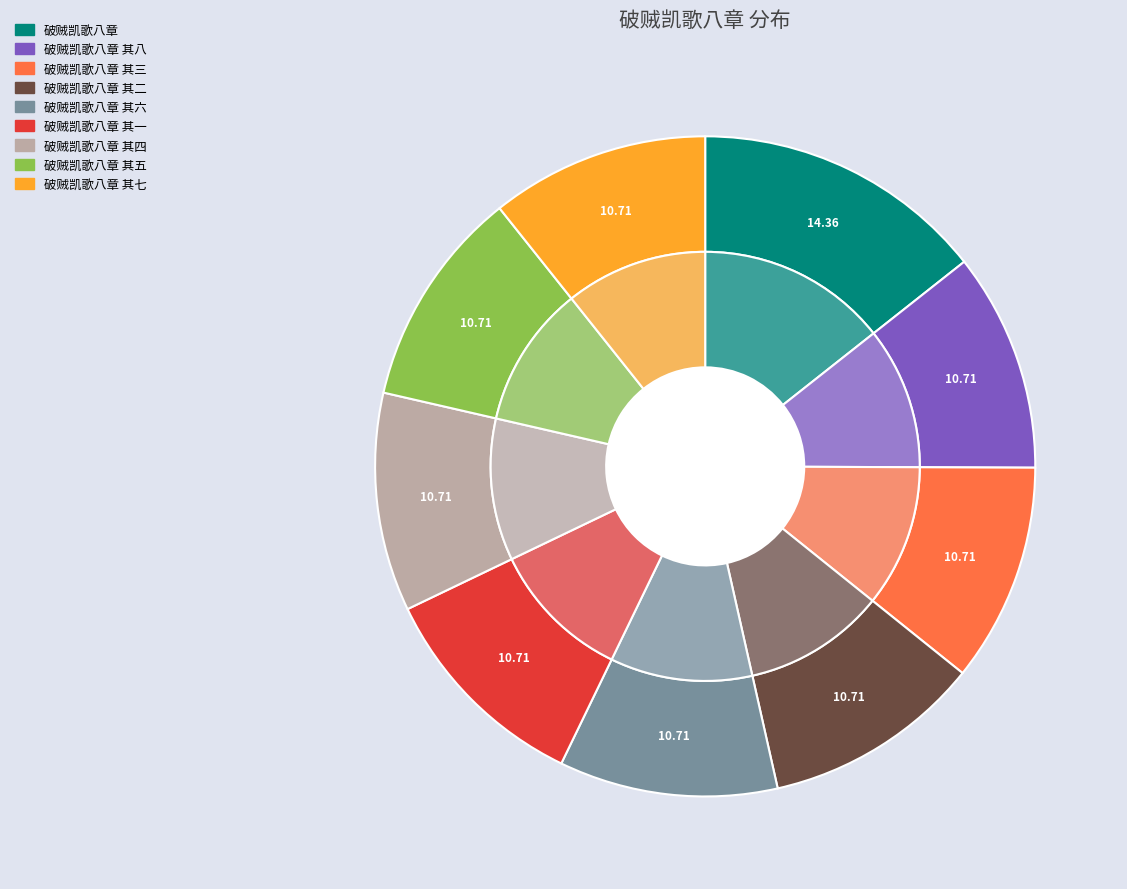

How many slices are in this pie chart?

9